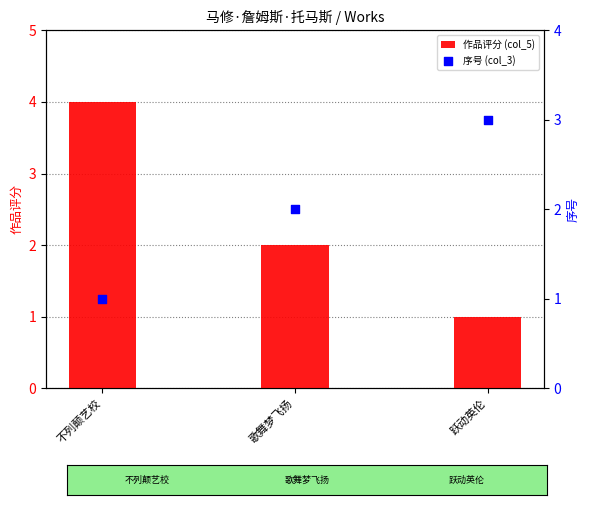

Which series contains the highest Y value?

作品评分 (col_5)